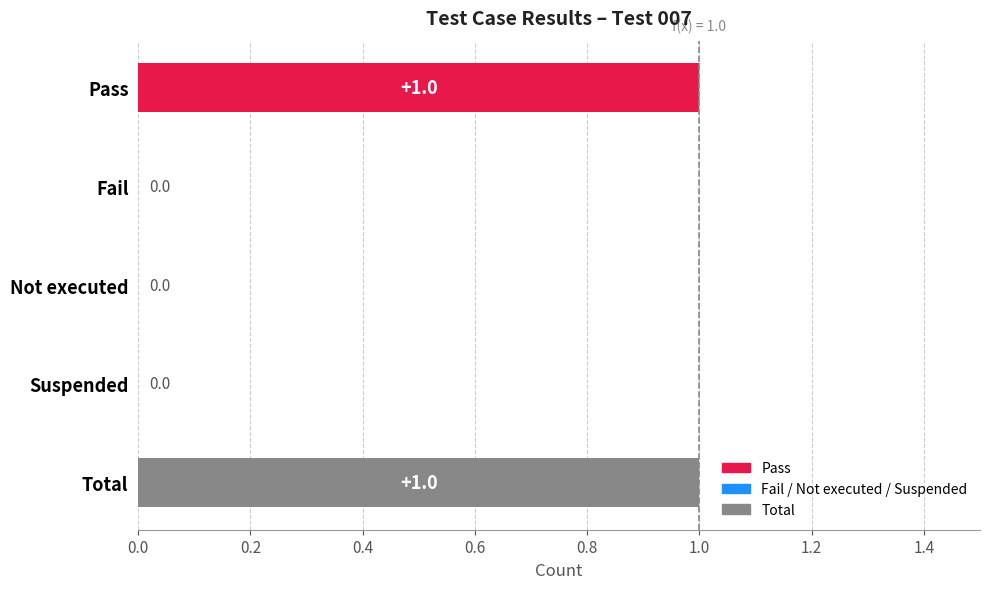

Between Suspended and Pass, which is larger?

Pass